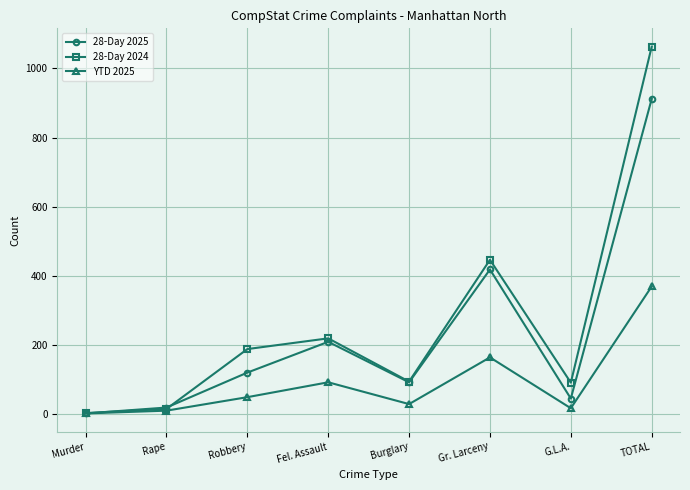

What is the greatest value displayed?

1063